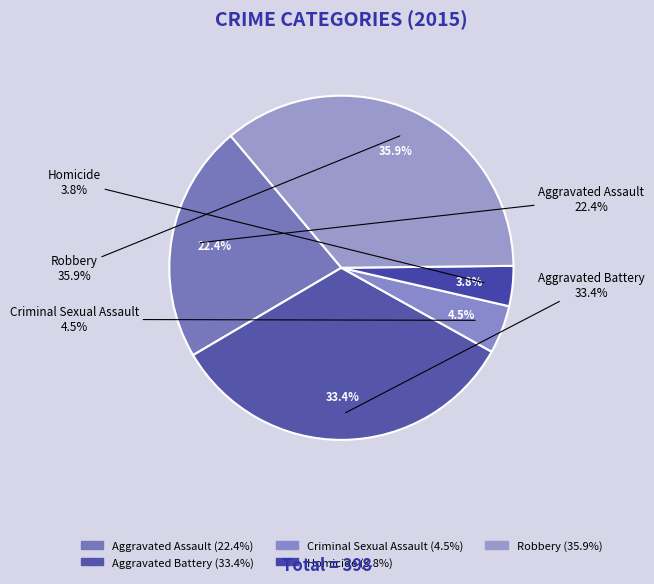

Count the number of slices in the pie.

5